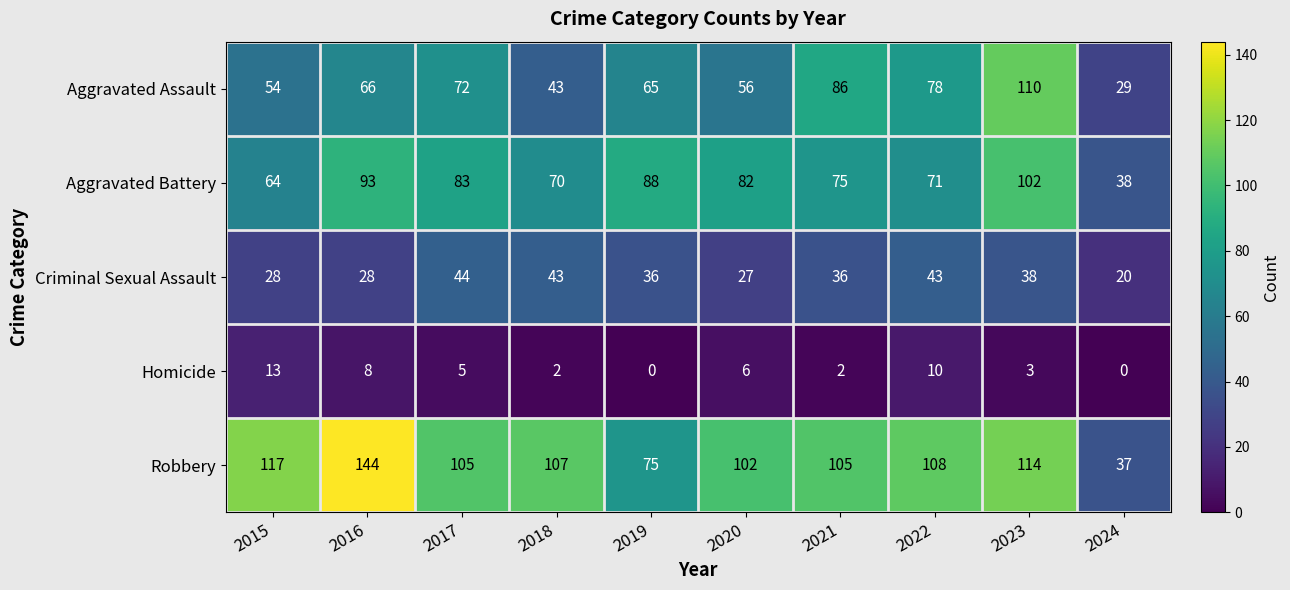

What is the difference between the second highest and second lowest values in the Aggravated Assault series?

43